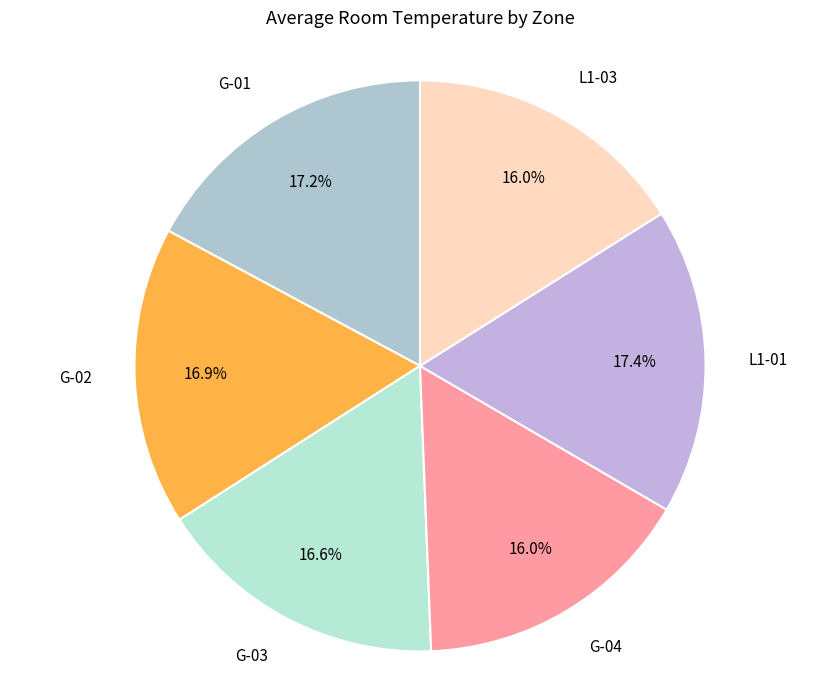

What portion of the pie excludes L1-03?

84.0%